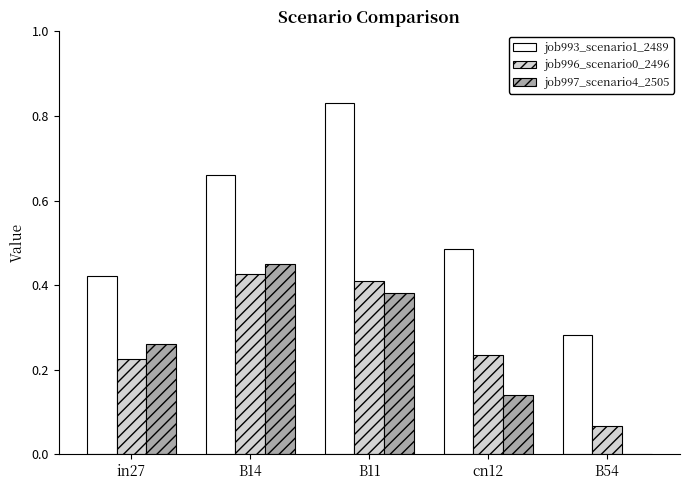

True or false: job993_scenario1_2489 has a value of 1.1 at B11.

False